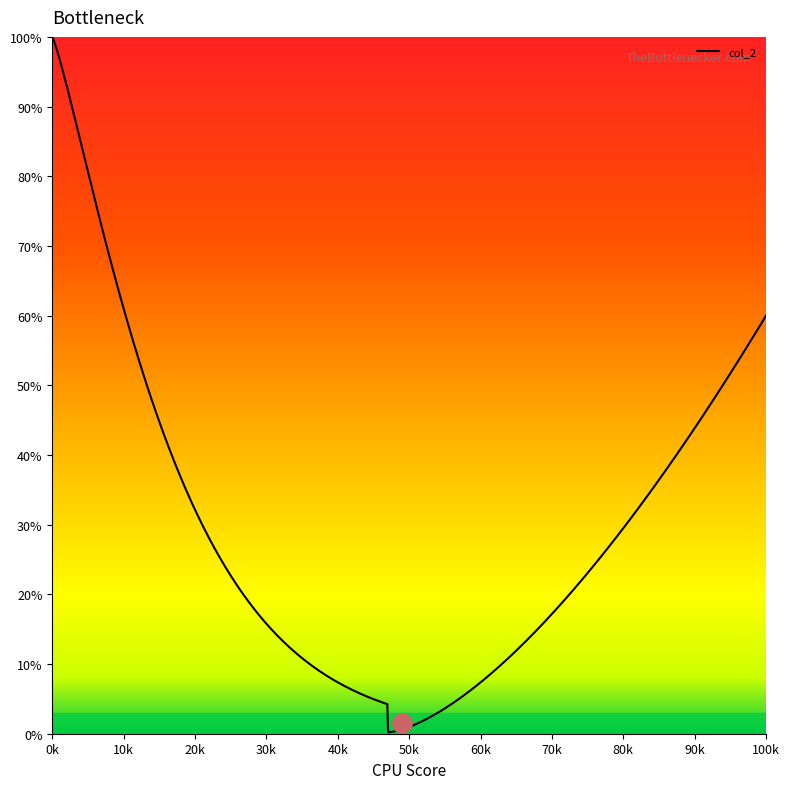

What is the maximum value shown in the chart?

100.0